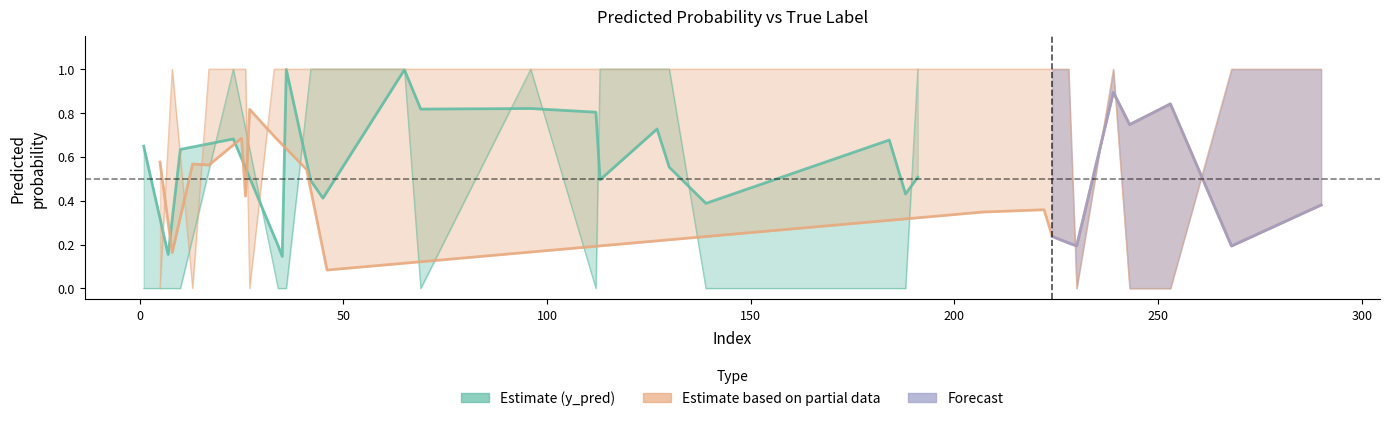

What is the sum of all y_true_segment1 values?

9.0